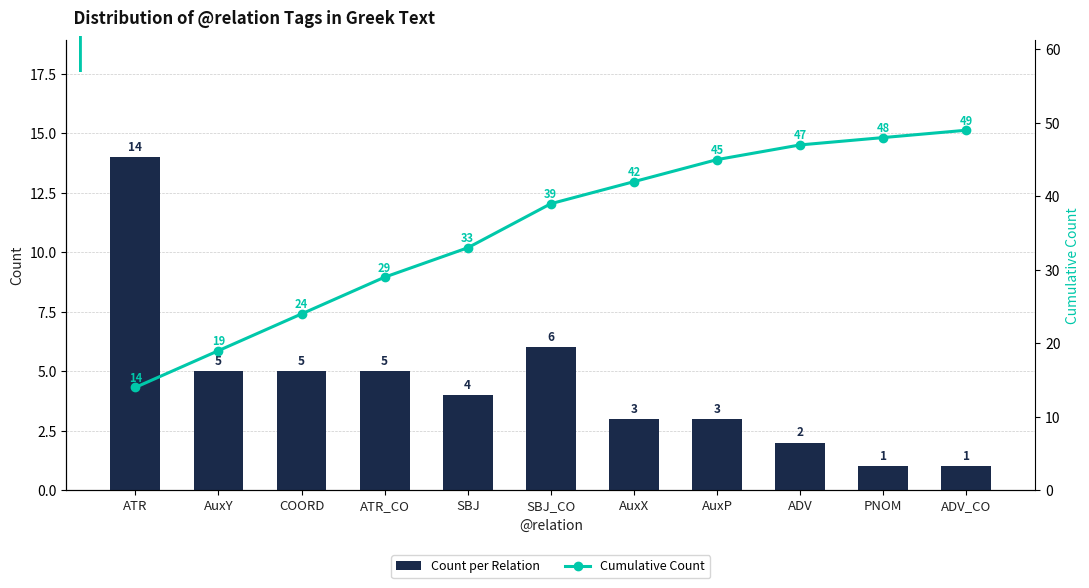

How many distinct data groups are displayed?

2